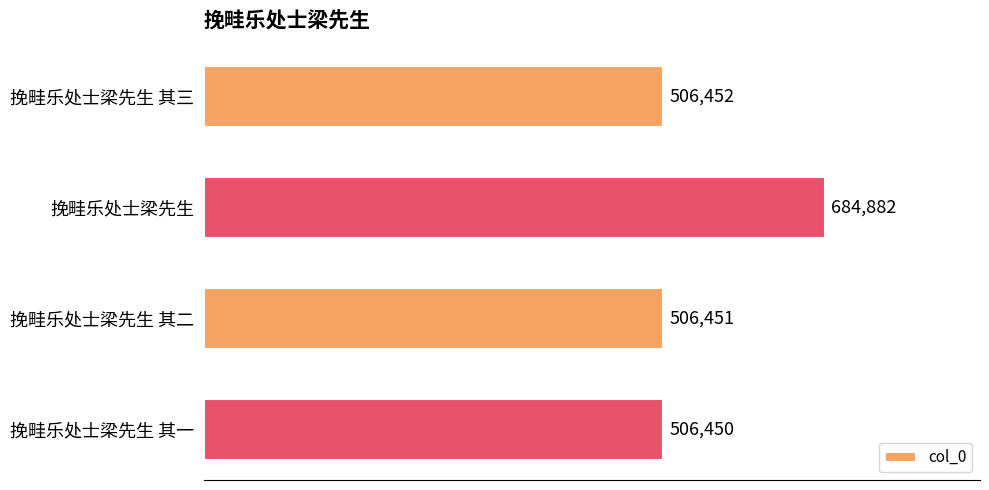

Is it true that the value at 挽畦乐处士梁先生 其一 is 506450?

True